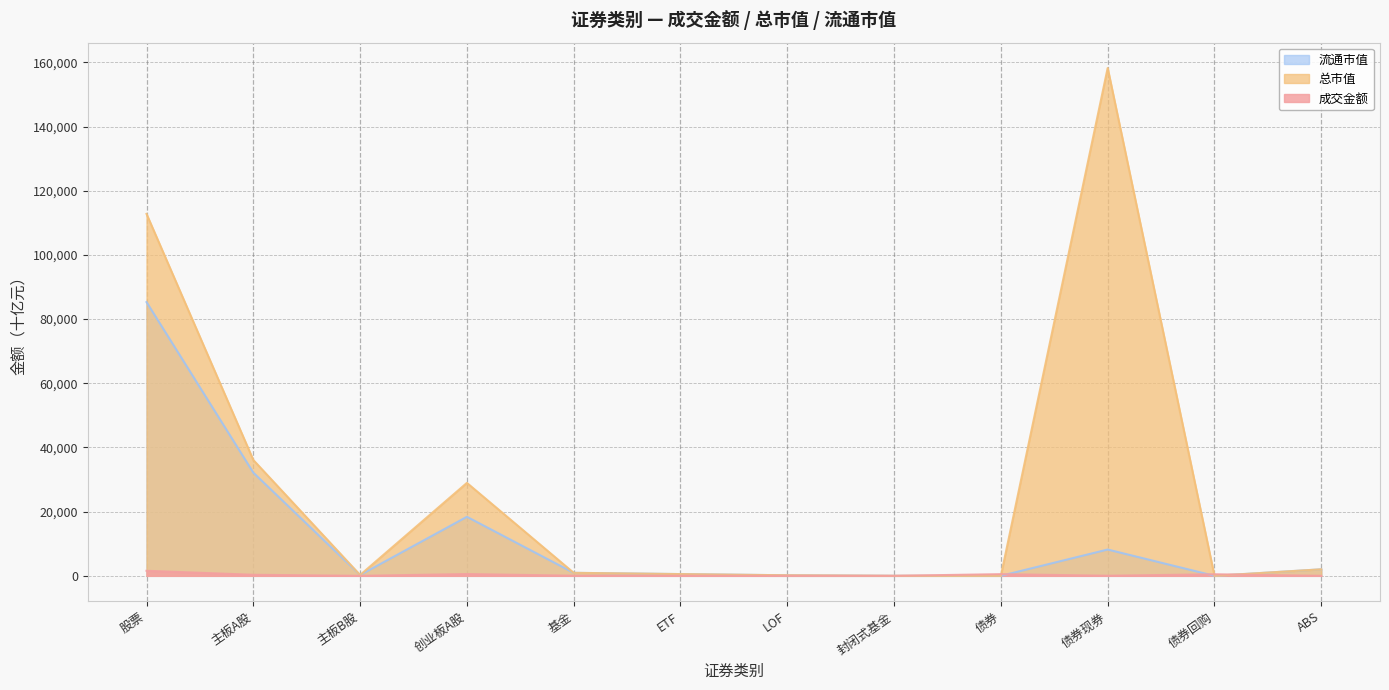

What are all the series names shown in the legend?

流通市值, 总市值, 成交金额